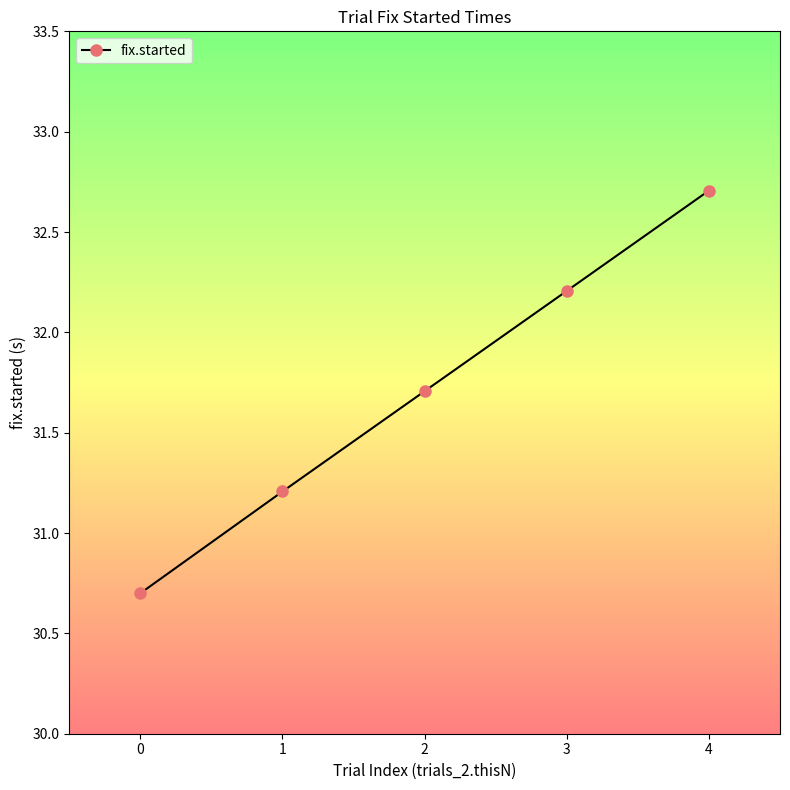

List the labels in order of value, largest first.

4, 3, 2, 1, 0